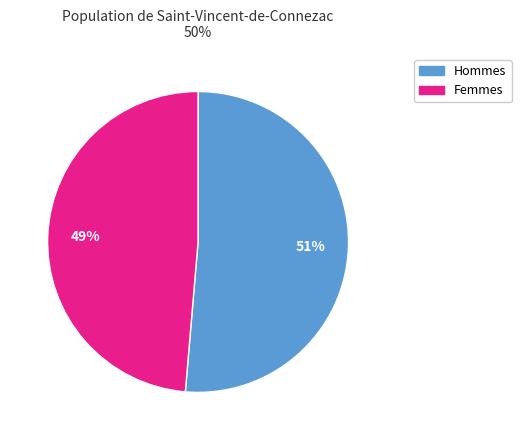

Is there a majority slice in this chart?

Yes